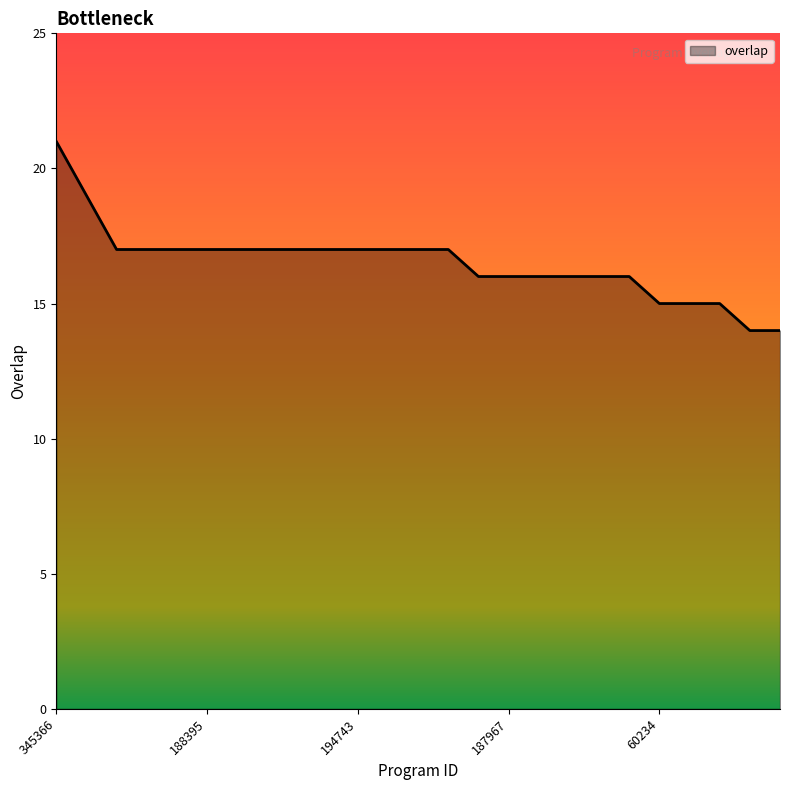

What is the minimum value shown in the chart?

14